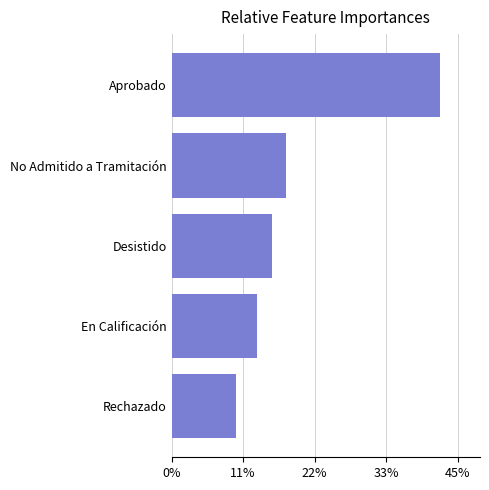

Rank the categories by value from lowest to highest.

Rechazado, En Calificación, Desistido, No Admitido a Tramitación, Aprobado